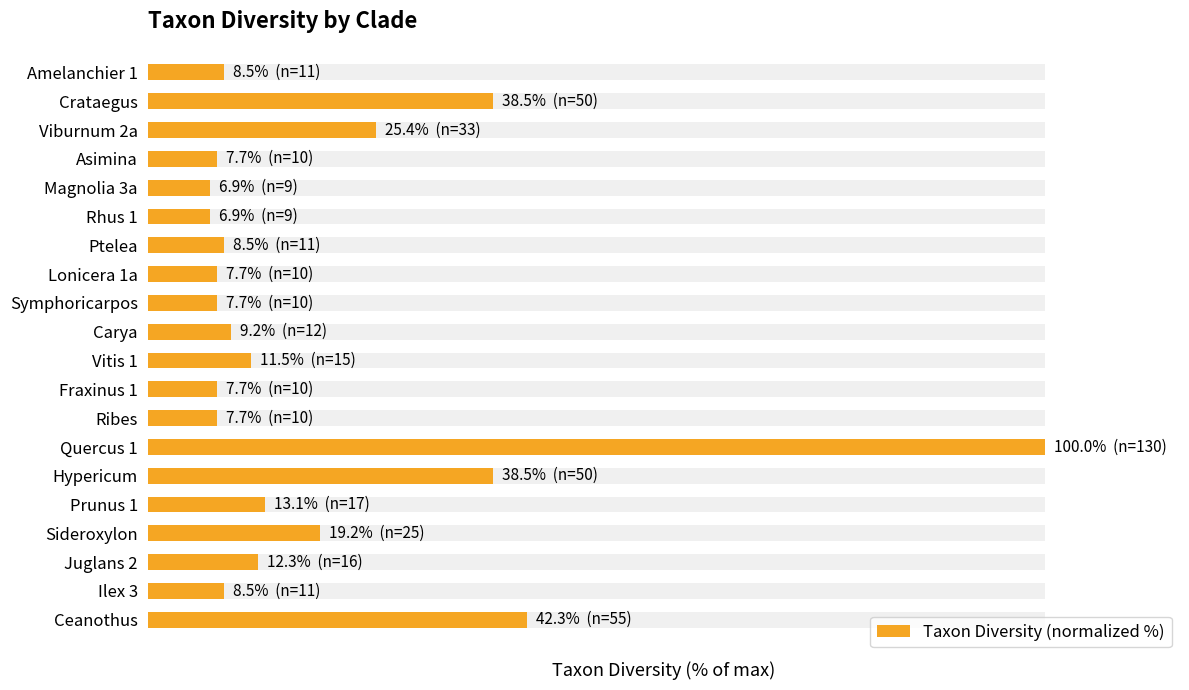

How many bars are there in total?

20